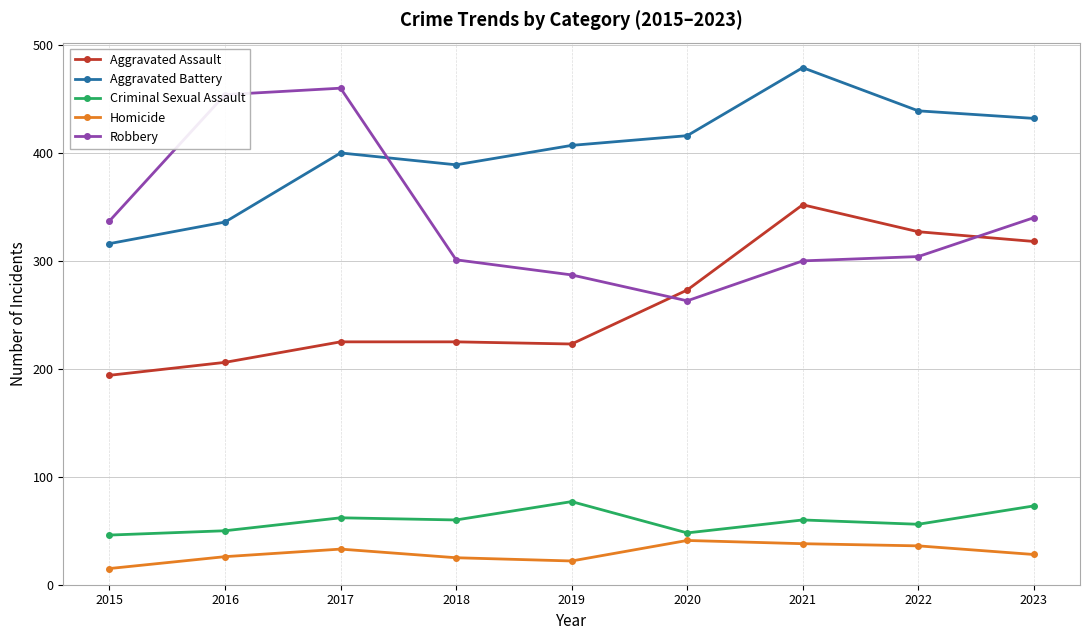

Is this an area chart (filled region under the line)?

No